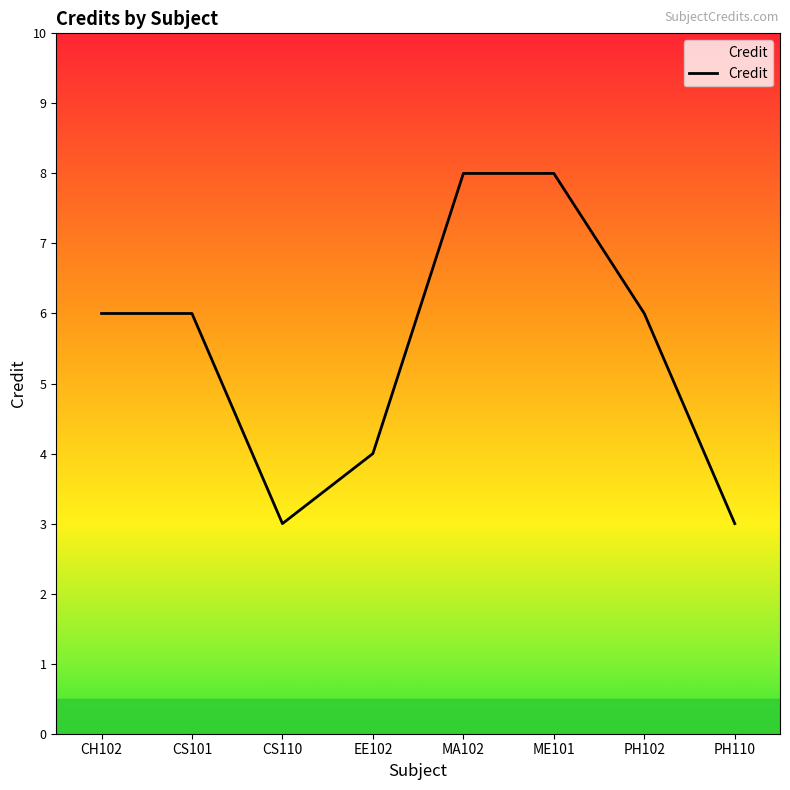

Does the chart display data point markers on the line(s)?

No